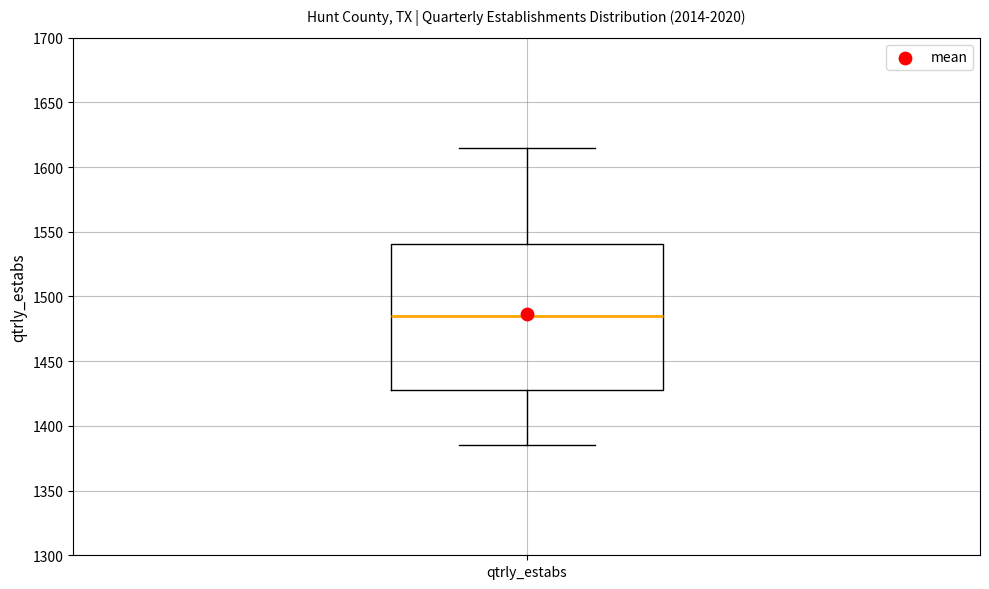

Read this box plot against the y-axis: the position of the median line, the range covered by the box, and the ends of both whiskers. The values are not printed on the chart, so give them approximately, as read against the axis.

median 1485, box 1430 to 1540, whiskers 1385 to 1615